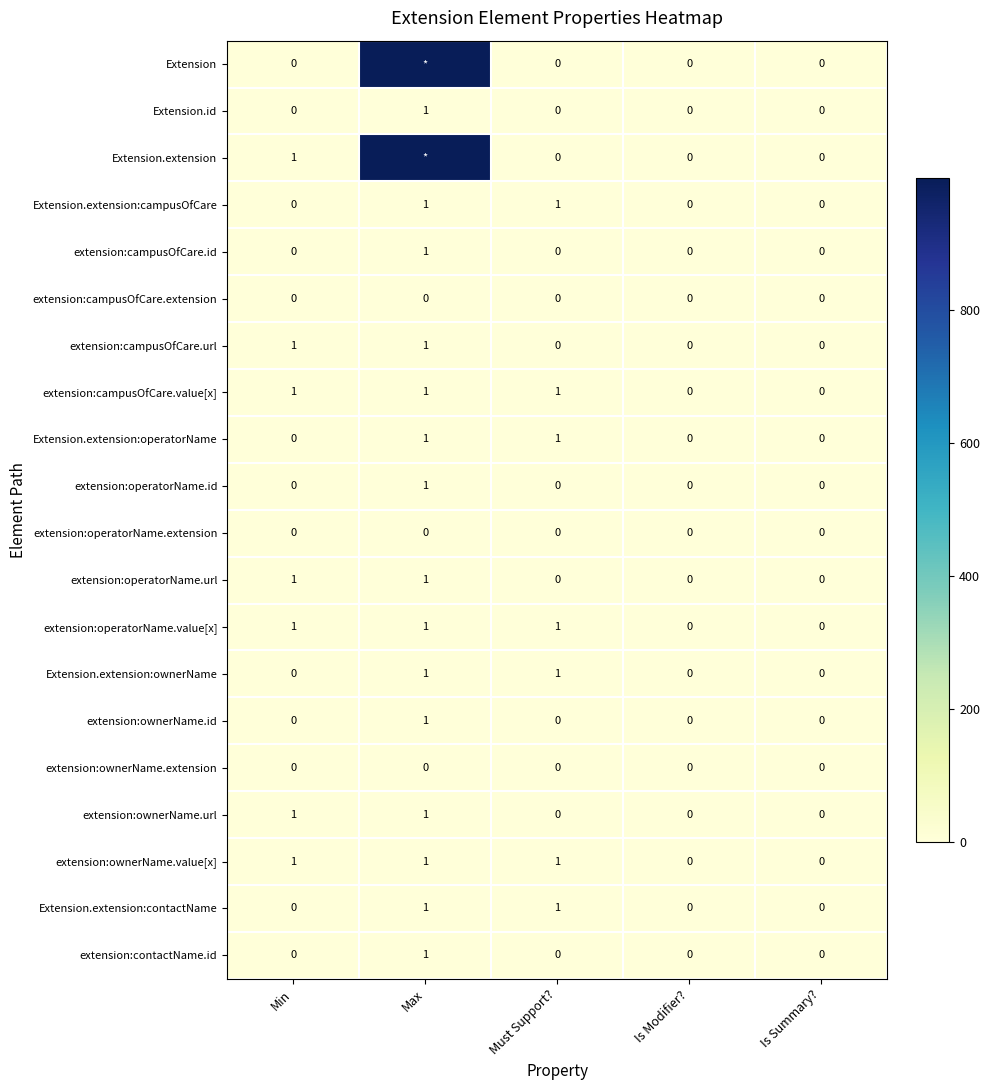

What is the total value across all series at Must Support??

7